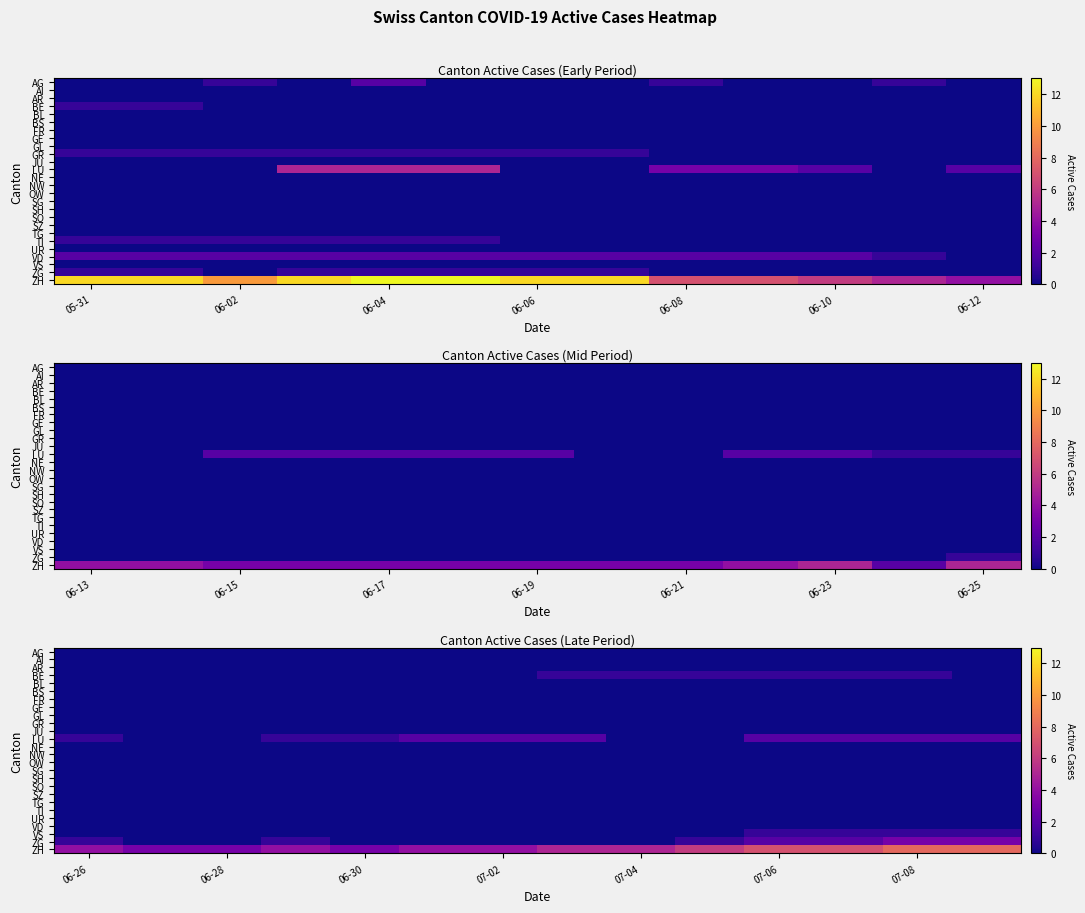

At which category does the chart reach its minimum across all series?

06-26